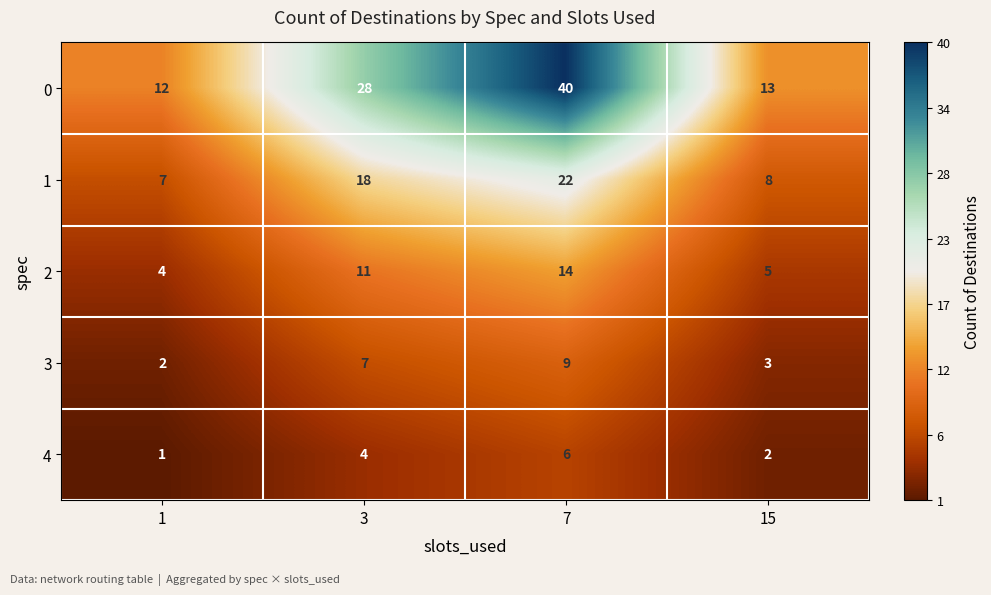

What is the minimum value shown in the chart?

1